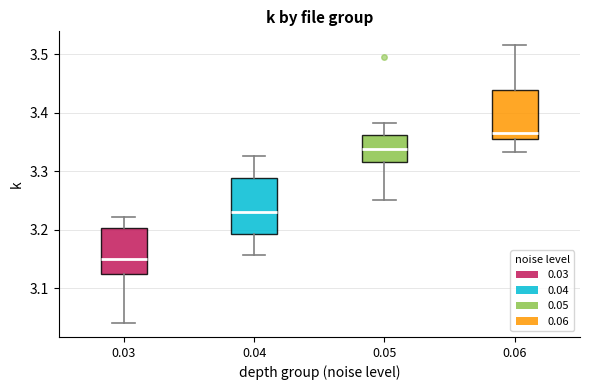

Which box is the tallest, from its lower edge to its upper edge?

0.04